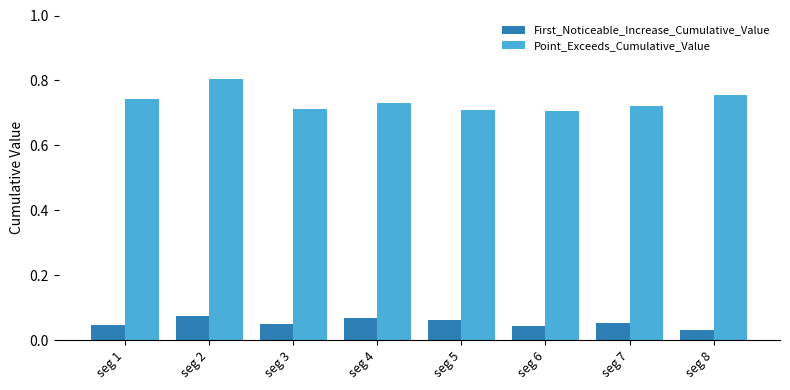

Does the chart contain any negative values?

No